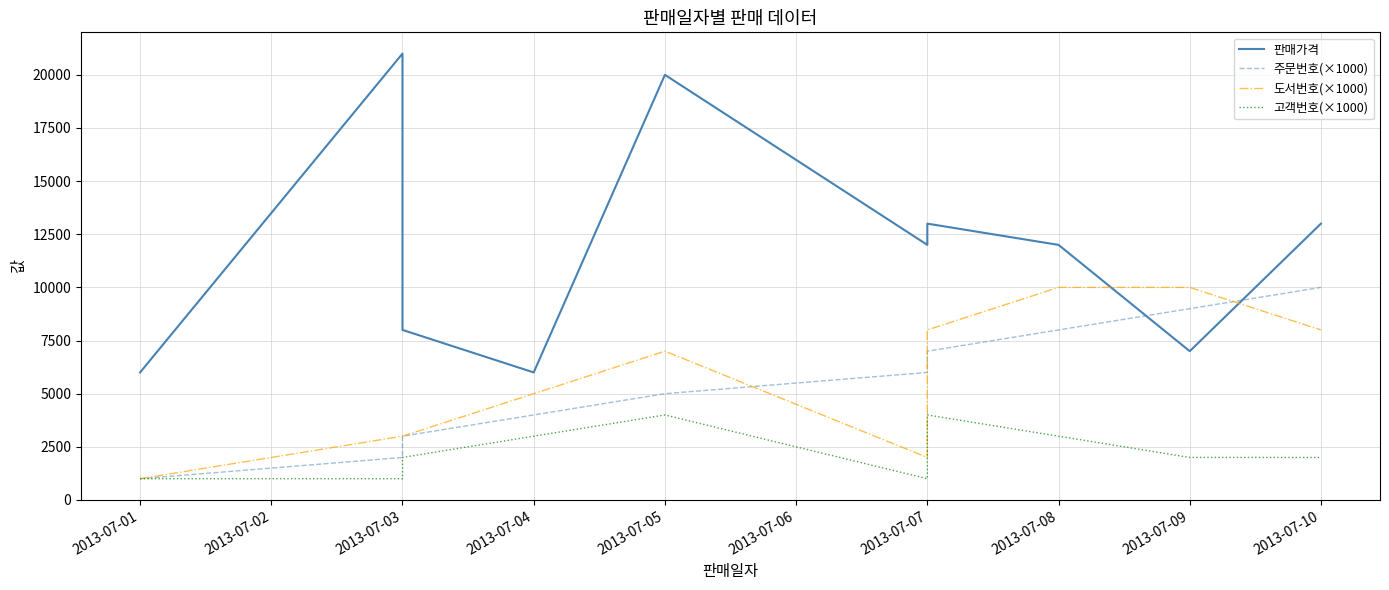

What are all the series names shown in the legend?

판매가격, 주문번호(×1000), 도서번호(×1000), 고객번호(×1000)